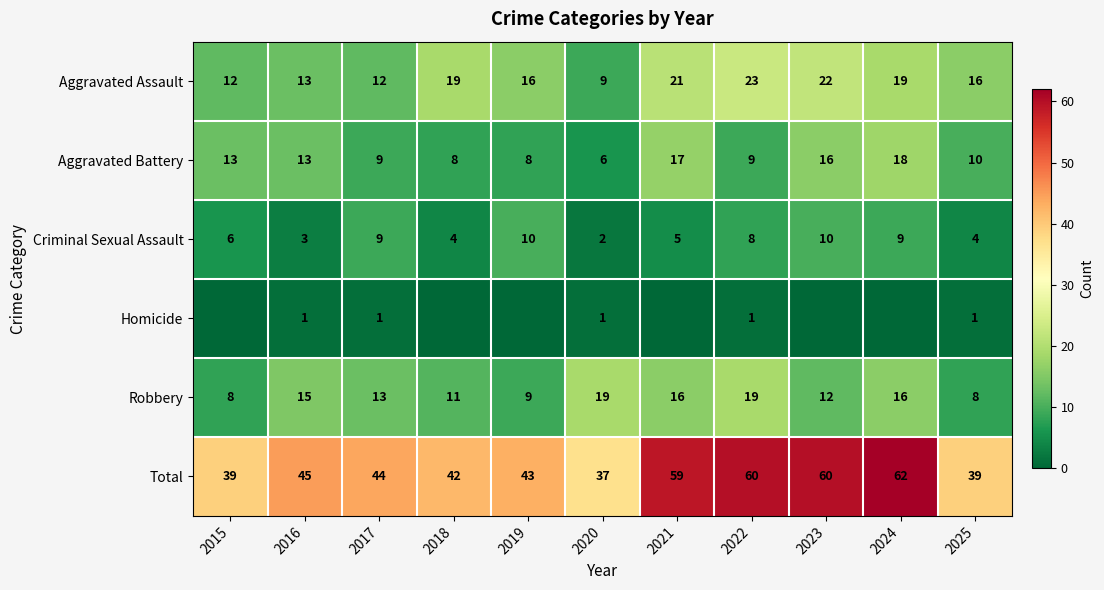

Which category has the lowest value across all series?

2015